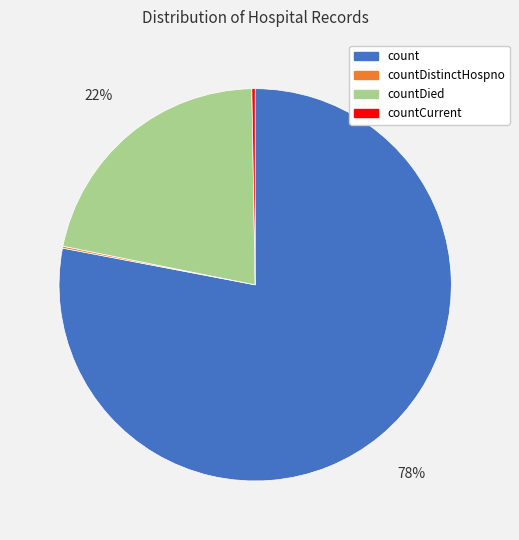

To the nearest percent, what is the difference between the largest and smallest slice percentages?

78%